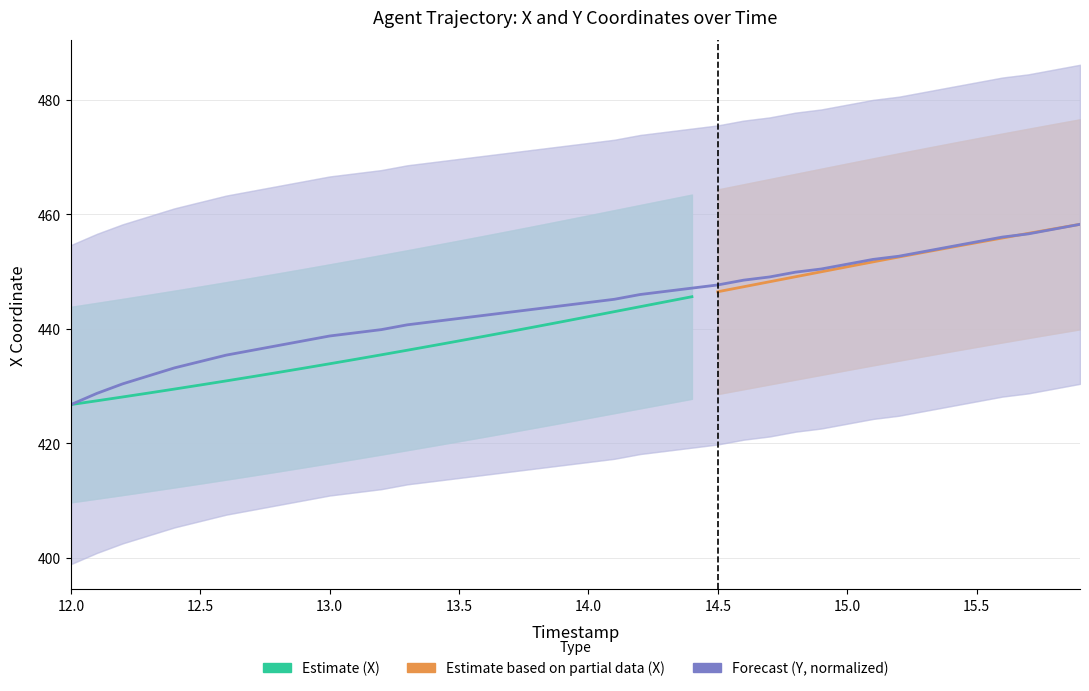

The chart shows a value of 451.3 at 15.0. True or false?

True